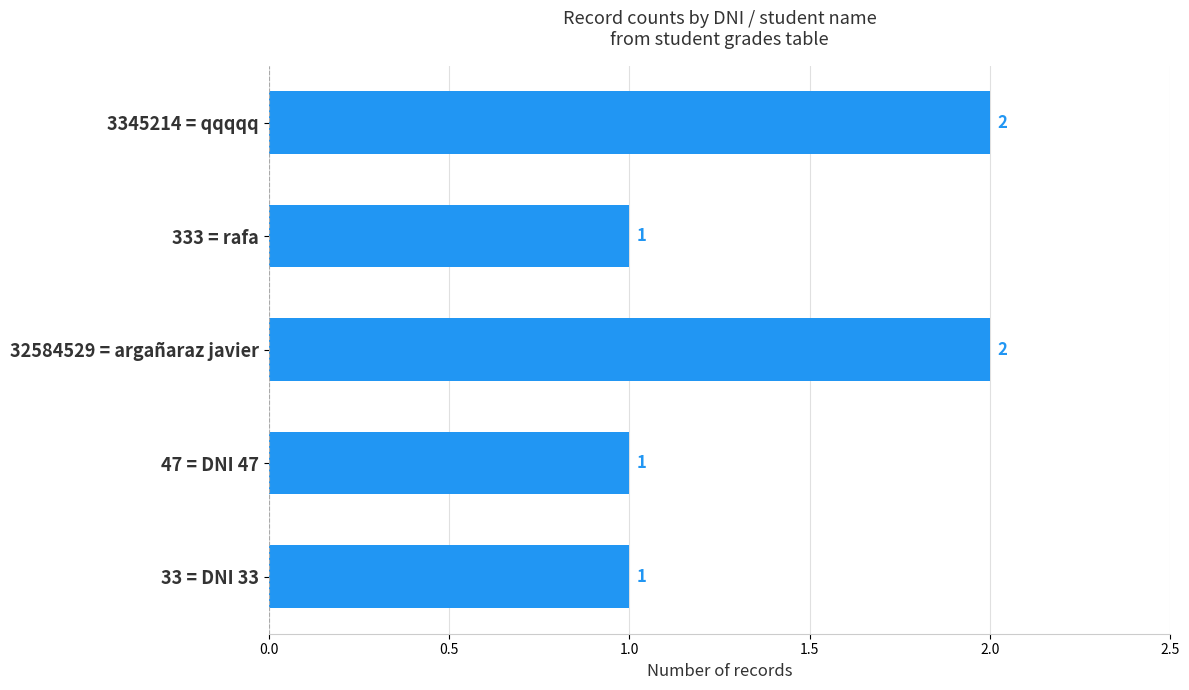

Are the bars horizontal?

Yes